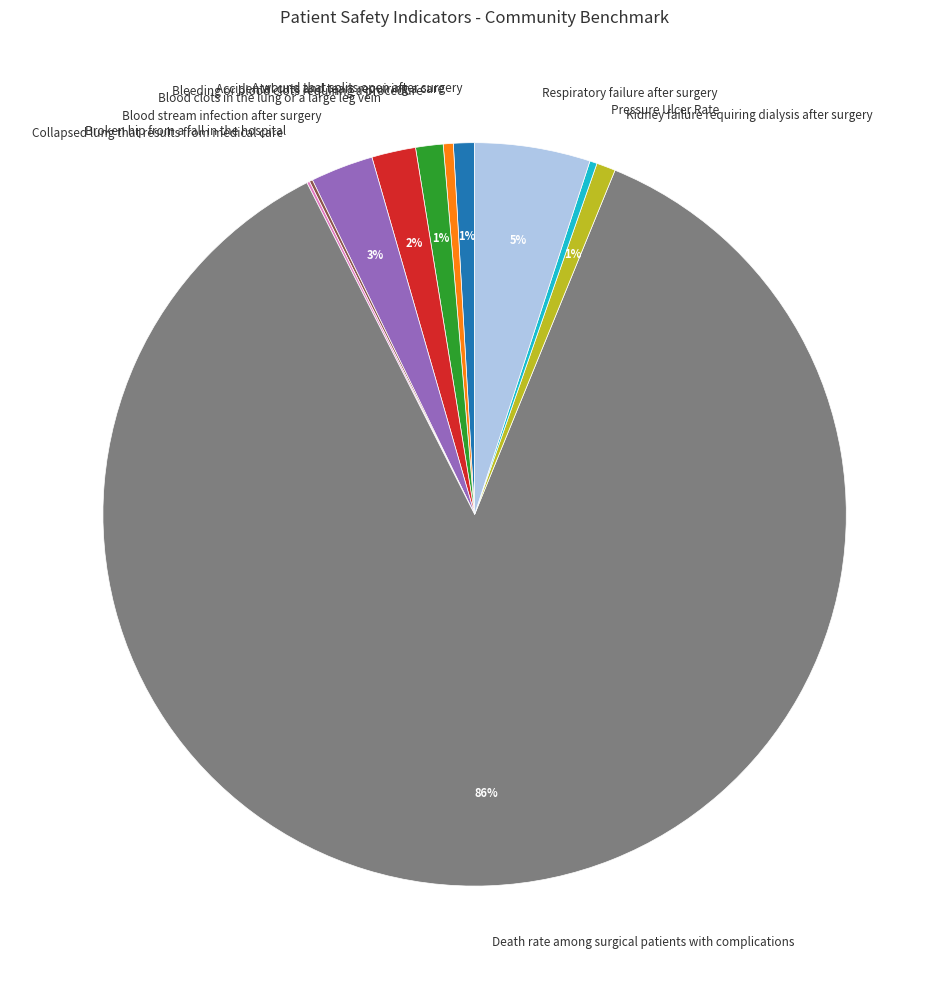

Which has a higher value, Bleeding or blood clots requiring a procedure or Death rate among surgical patients with complications?

Death rate among surgical patients with complications